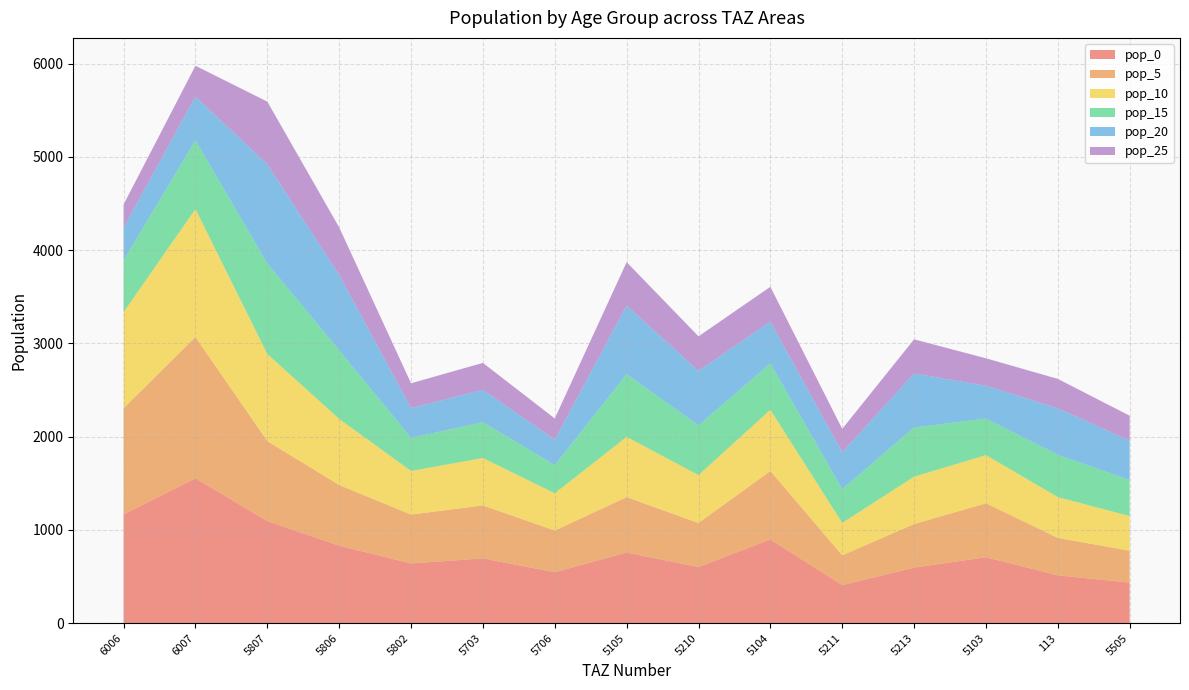

Reading left to right, what are all the values shown in this chart?

pop_0: 1166.2	1552.5	1094.3	830.4	640.1	694.4	546.1	757.5	601.8	897.4	407.7	595.5	706.7	512.5	435.2
pop_5: 1138.4	1515.6	857.6	650.8	523.6	568.1	446.8	593.6	471.7	734.1	319.5	466.7	578.1	401.7	341.1
pop_10: 1030.7	1372.1	933.9	708.7	468.0	507.8	399.3	646.4	513.6	656.2	347.9	508.2	516.7	437.4	371.4
pop_15: 553.6	737.0	969.9	736.0	354.4	384.4	302.4	671.4	533.4	496.8	361.3	527.8	391.2	454.3	385.7
pop_20: 352.0	468.6	1063.5	807.1	320.1	347.2	273.1	736.1	584.9	448.7	396.2	578.8	353.4	498.1	423.0
pop_25: 248.4	330.6	672.7	510.5	266.0	288.6	227.0	465.7	370.0	372.9	250.6	366.1	293.7	315.1	267.5